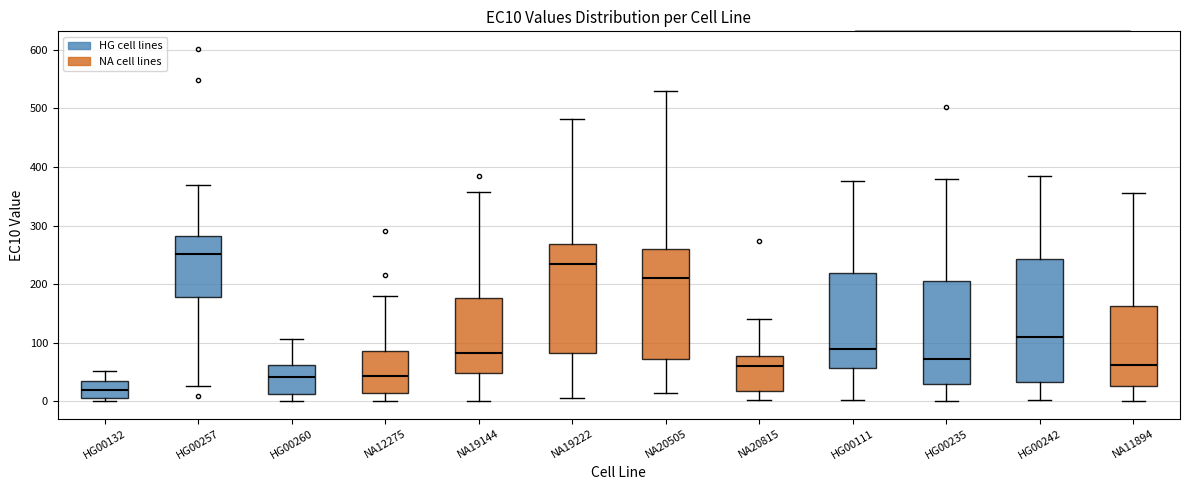

Which box is the tallest, from its lower edge to its upper edge?

HG00242